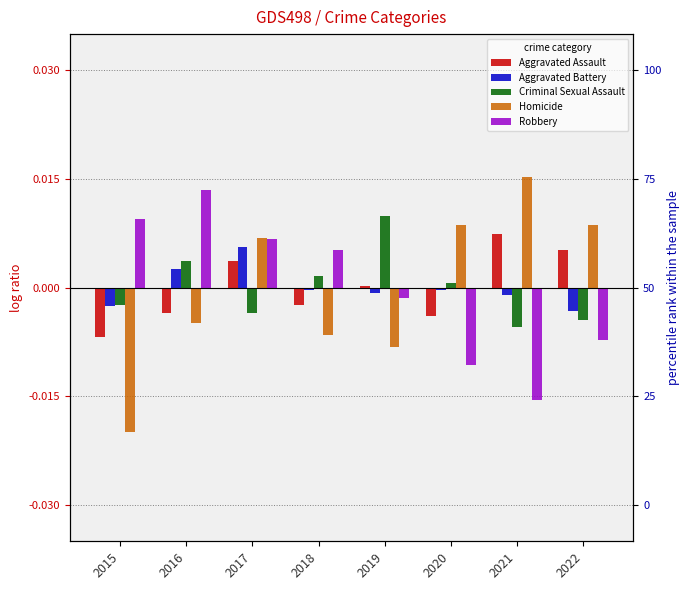

Is the value of Criminal Sexual Assault at 2016 greater than the value of Aggravated Assault at 2016?

Yes